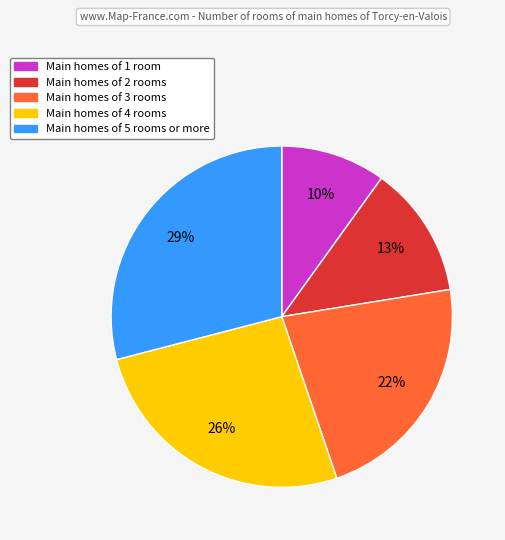

To the nearest percent, what is the average slice percentage?

20%